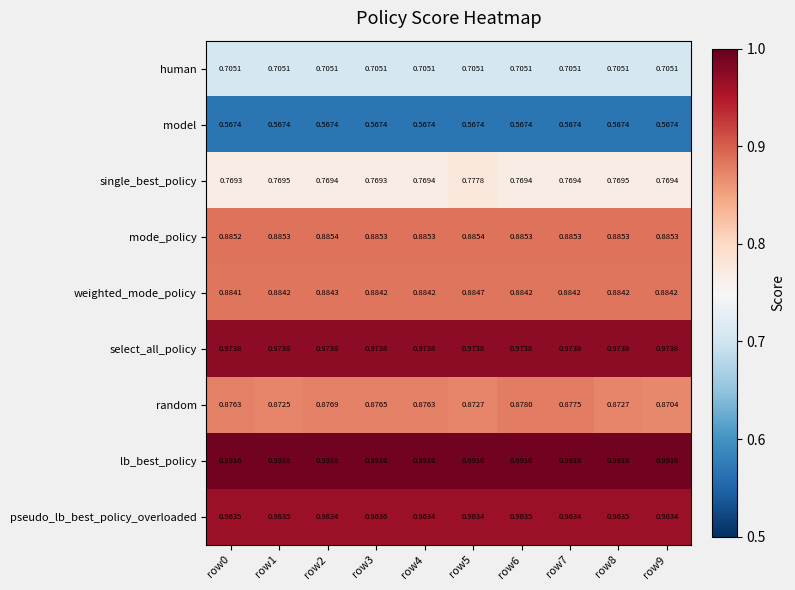

Which series has the largest range (max minus min)?

single_best_policy